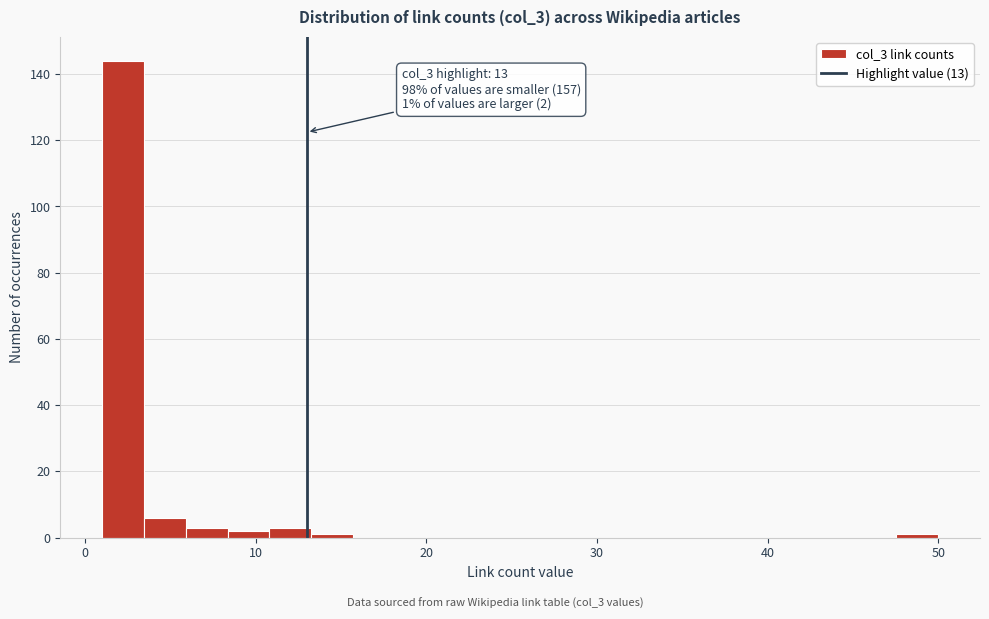

Around what value on the x-axis is the tallest bar? Give the approximate position of its centre, as read against the axis.

2